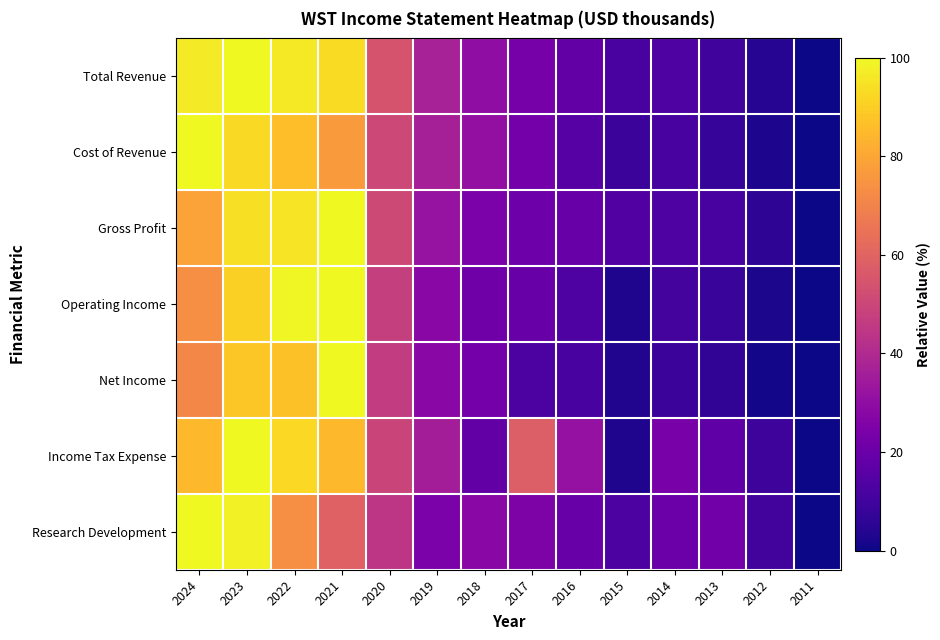

What is the greatest value displayed?

100.0